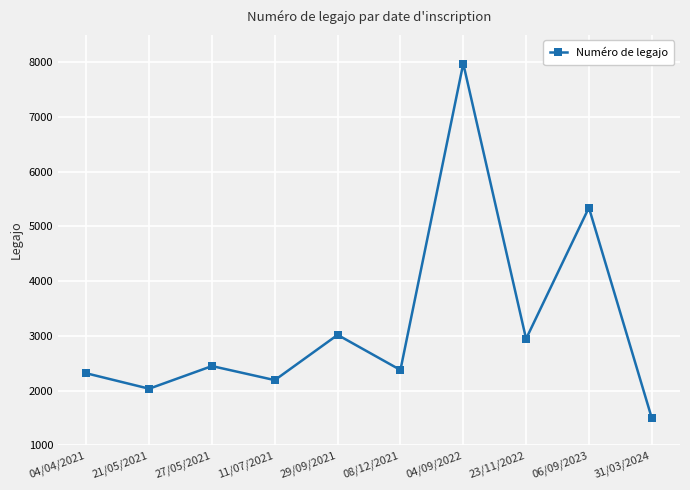

What is the difference between the maximum and minimum values?

6476